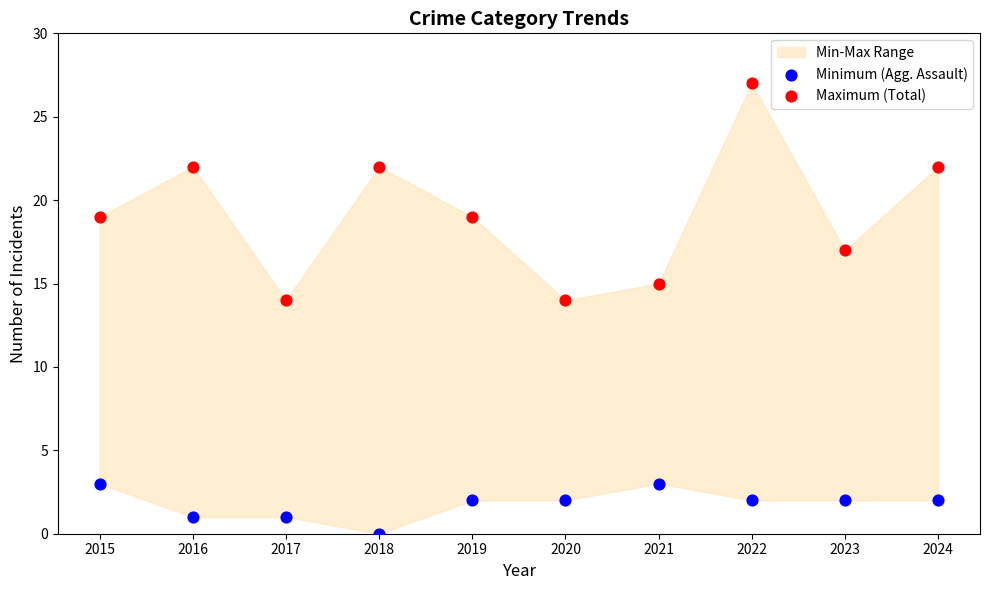

Which series has the largest Y range (max minus min)?

Maximum (Total)